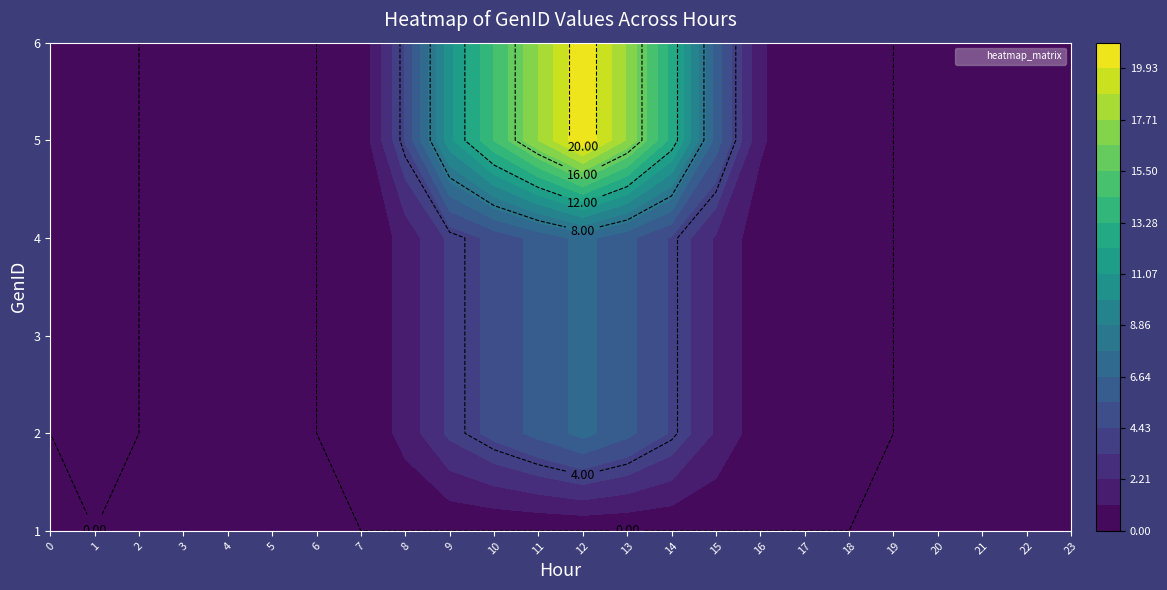

What is the average value of the 4 series?

1.5